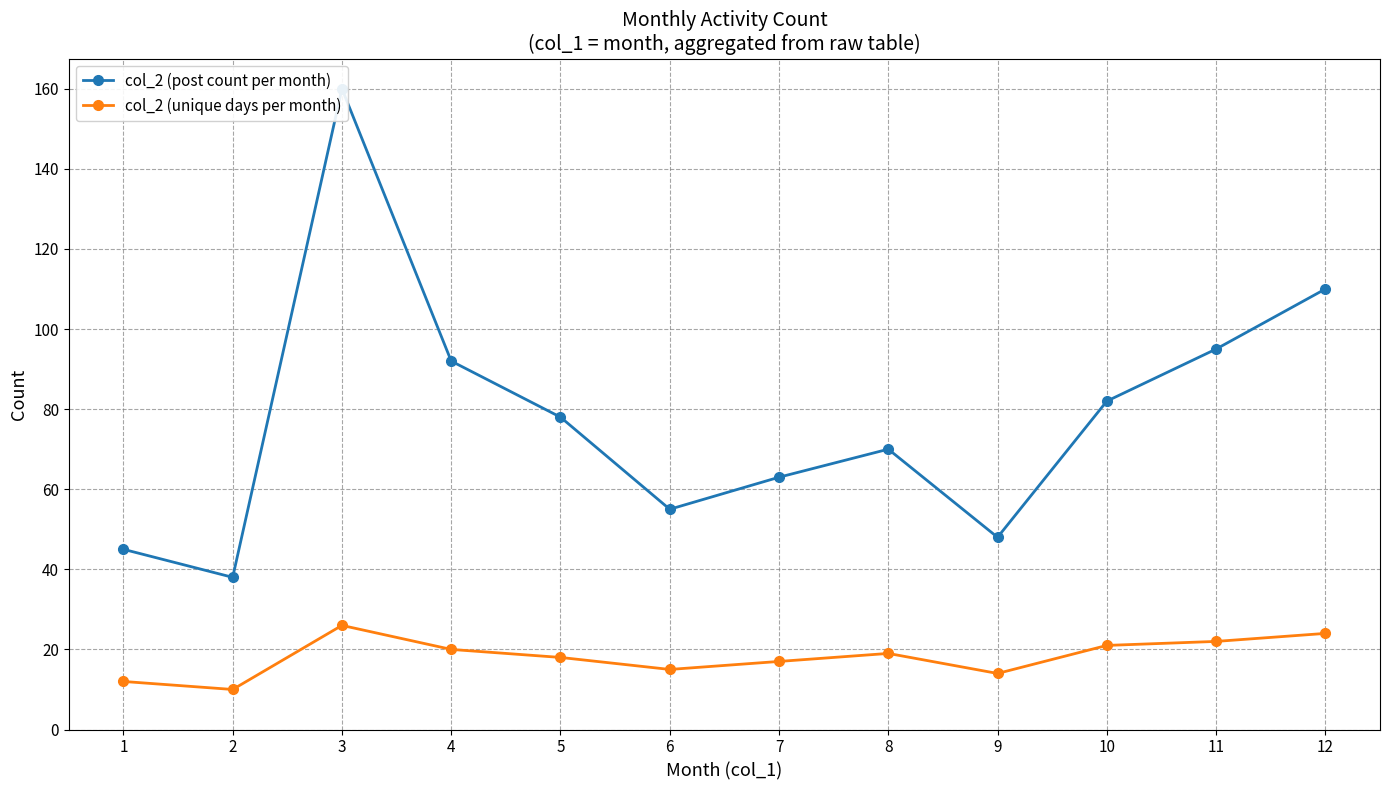

What is the value of the col_2 (post count per month) point at the 2nd from the left?

38